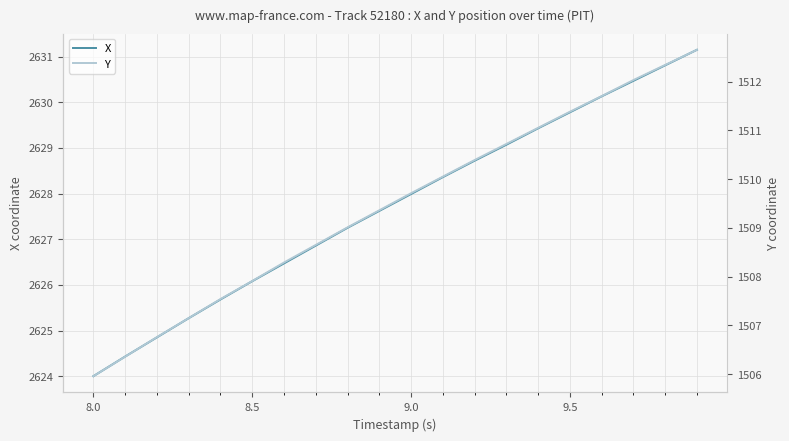

True or false: Y and X intersect in this chart.

False